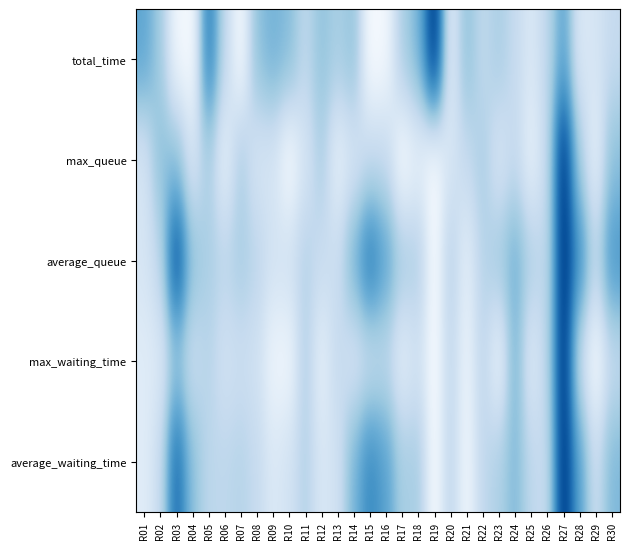

Rank the series at R26 from lowest to highest value.

average_waiting_time, max_queue, average_queue, total_time, max_waiting_time